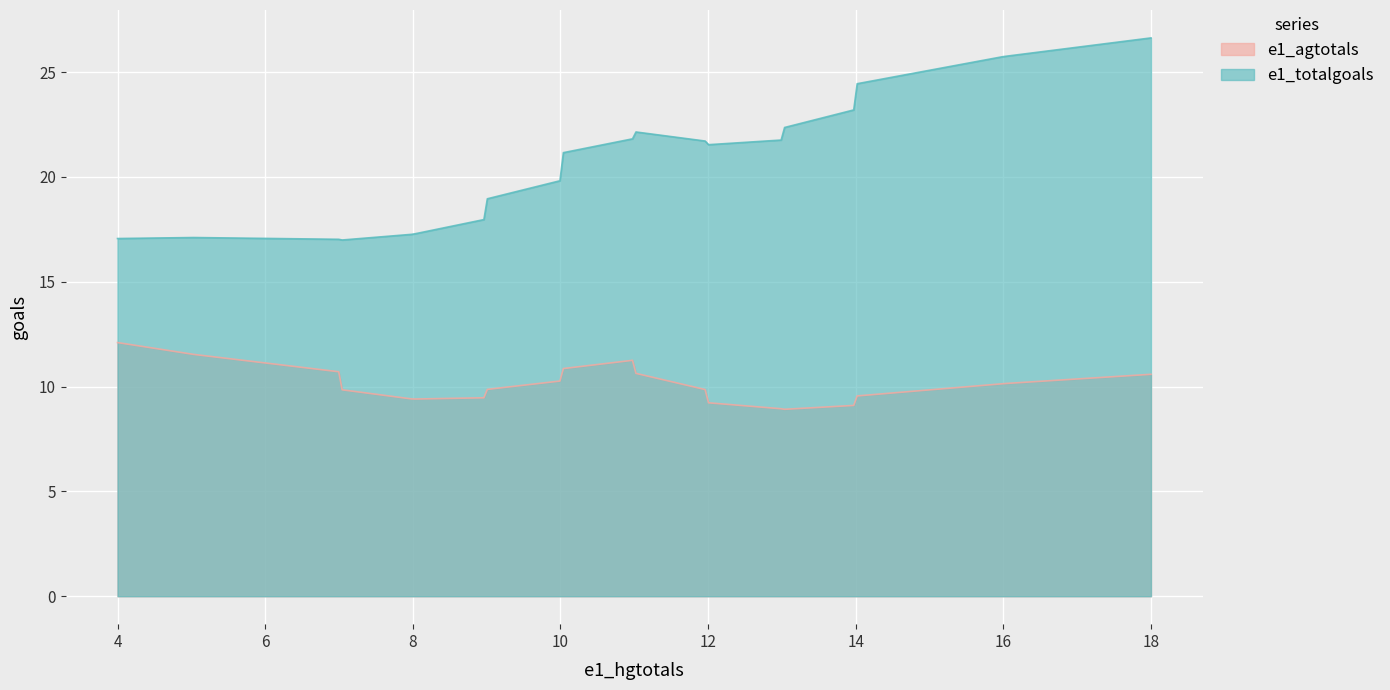

True or false: e1_totalgoals has a value of 9.1 at Fulham.

False